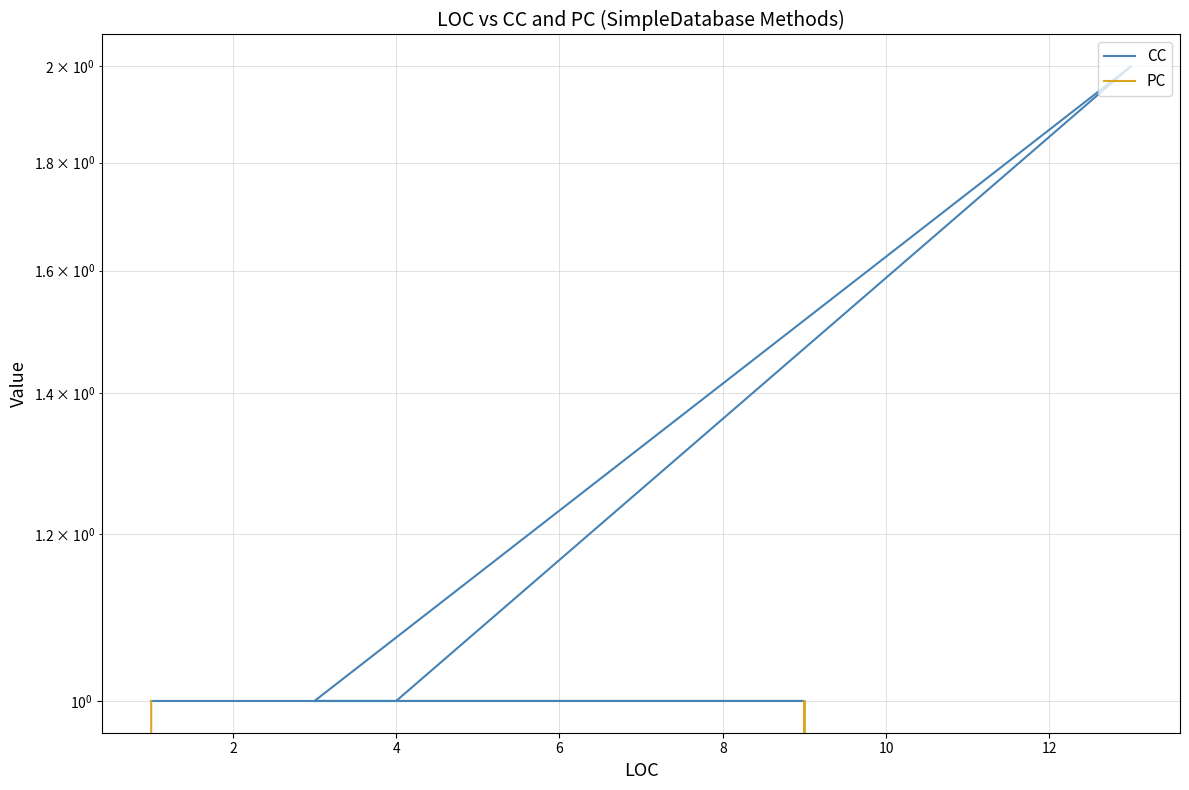

At how many categories does at least one series exceed 1?

1